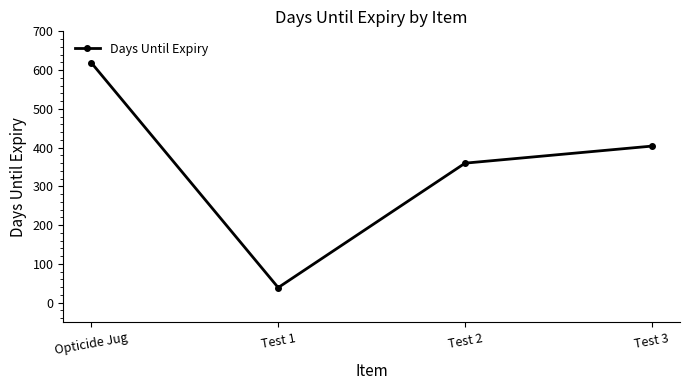

What is the ratio of the value at Test 3 to the value at Test 1?

10.4